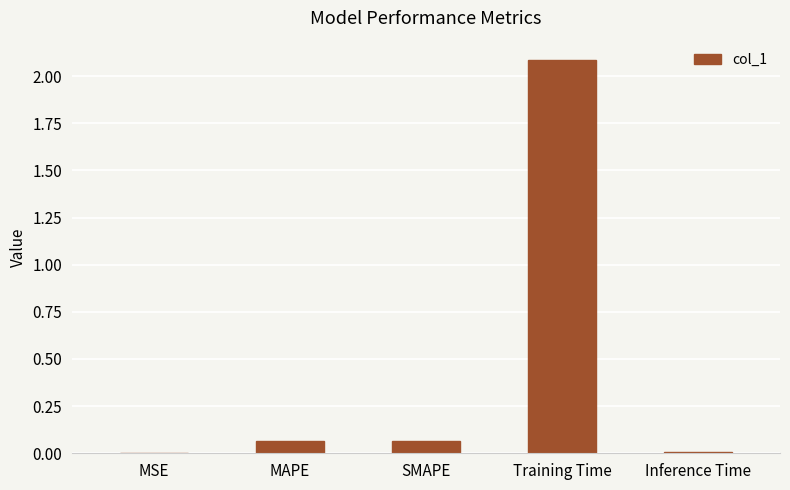

Between Training Time and SMAPE, which is larger?

Training Time